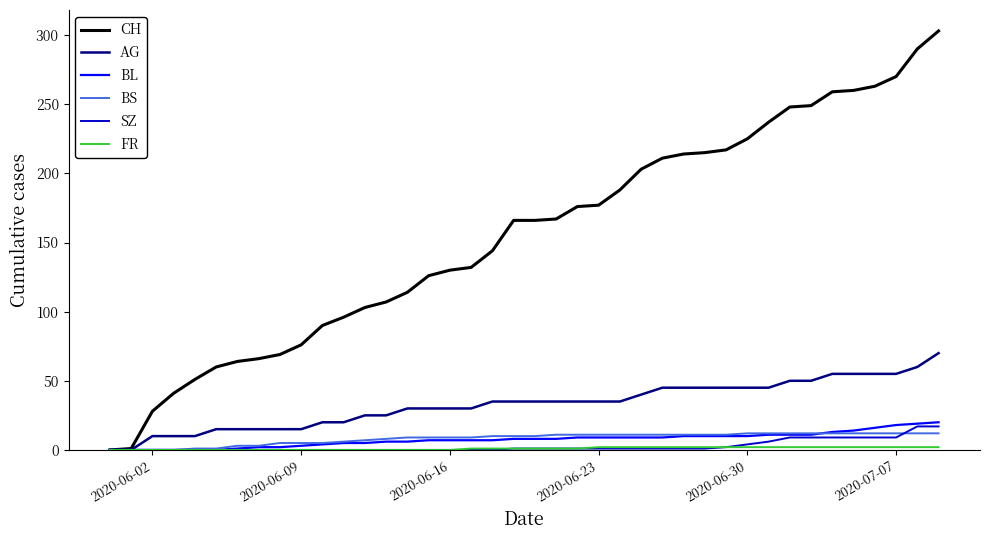

Which series has the largest total across all categories?

CH